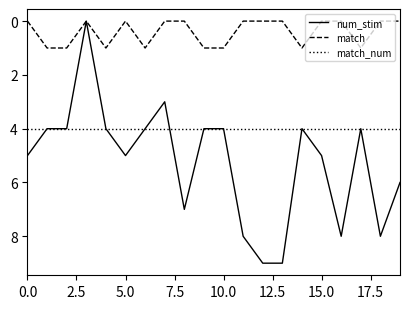

Which series has the largest range (max minus min)?

num_stim